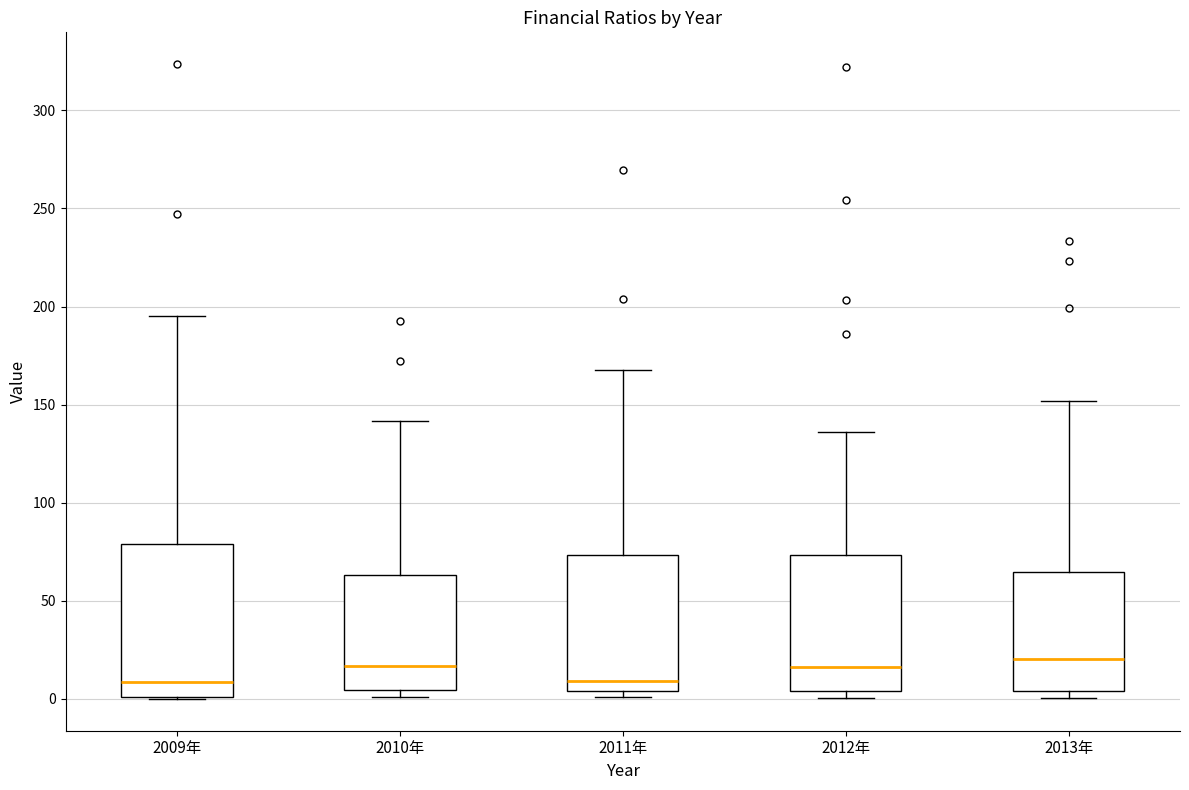

Reading left to right, transcribe this box plot: for each box, give where its median line is, the range the box spans, and where its two whiskers end, as read against the y-axis. The values are not printed on the chart, so give them approximately, as read against the axis.

2009年: median 10, box 0 to 80, whiskers 0 to 195
2010年: median 15, box 5 to 65, whiskers 0 to 140
2011年: median 10, box 5 to 75, whiskers 0 to 170
2012年: median 15, box 5 to 75, whiskers 0 to 135
2013年: median 20, box 5 to 65, whiskers 0 to 150